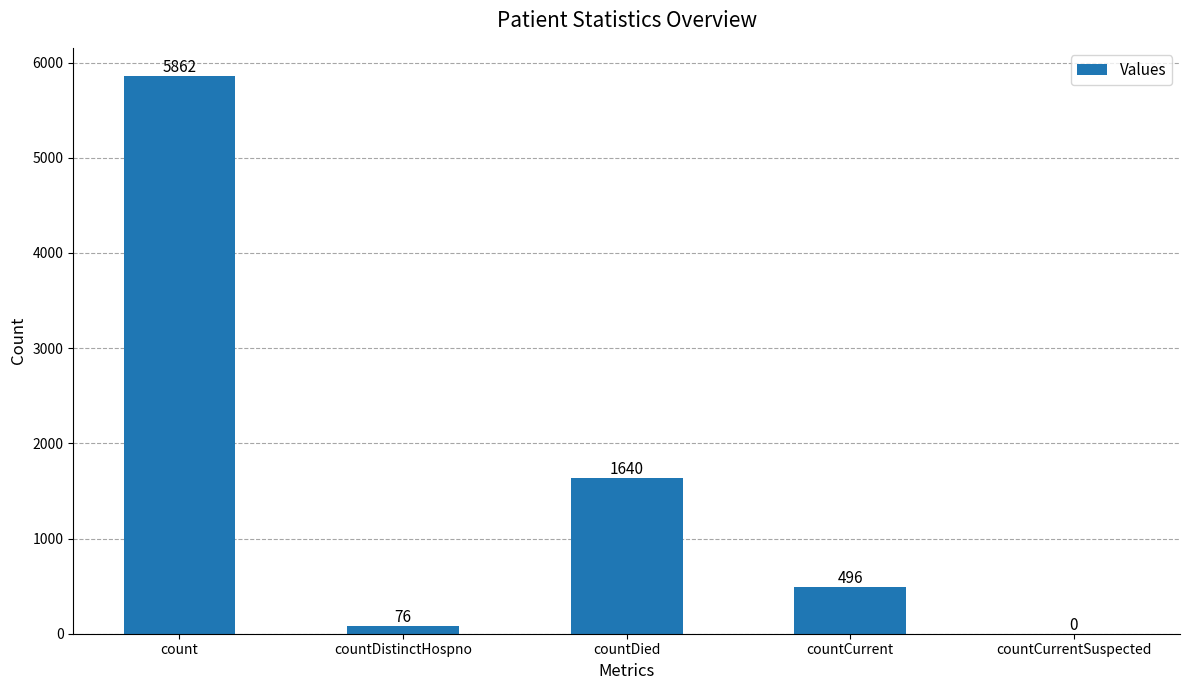

Where does the data first go above 496?

count